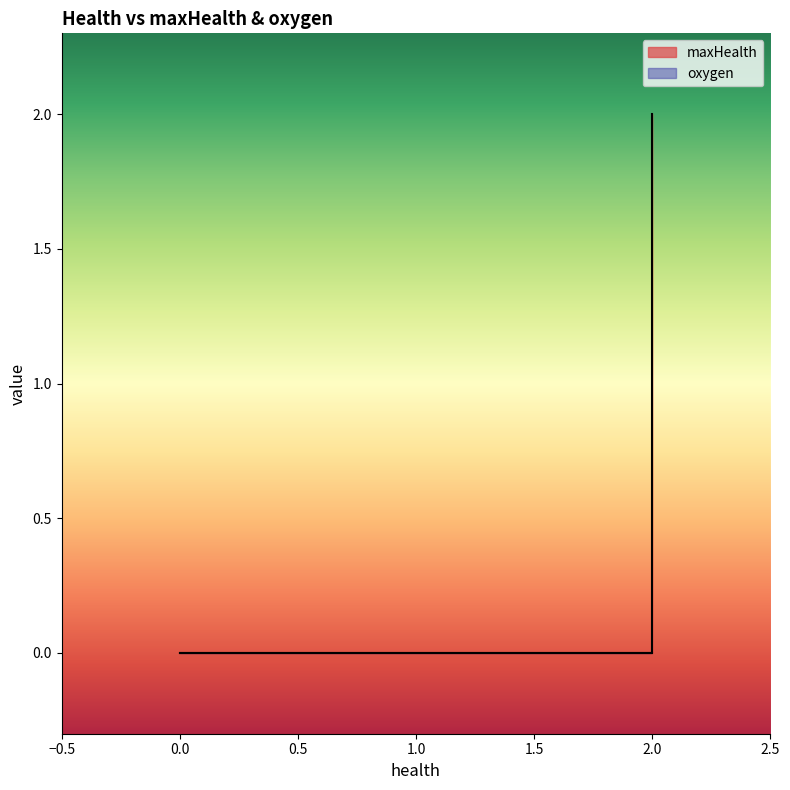

True or false: oxygen and maxHealth intersect in this chart.

False